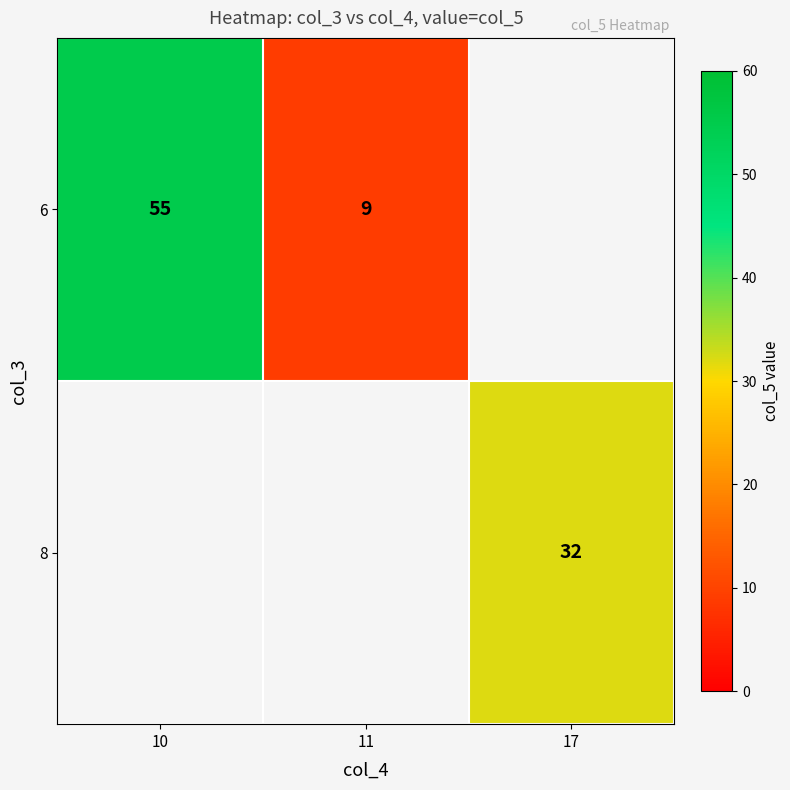

True or false: 6 has a value of 4.8 at 11.

False